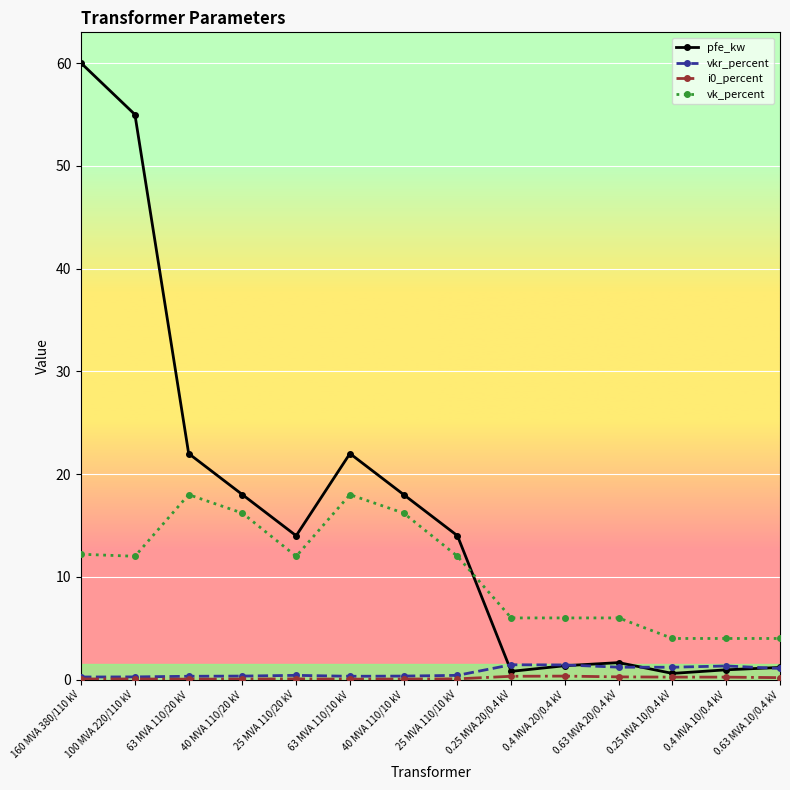

What is the sum of all pfe_kw values?

229.5